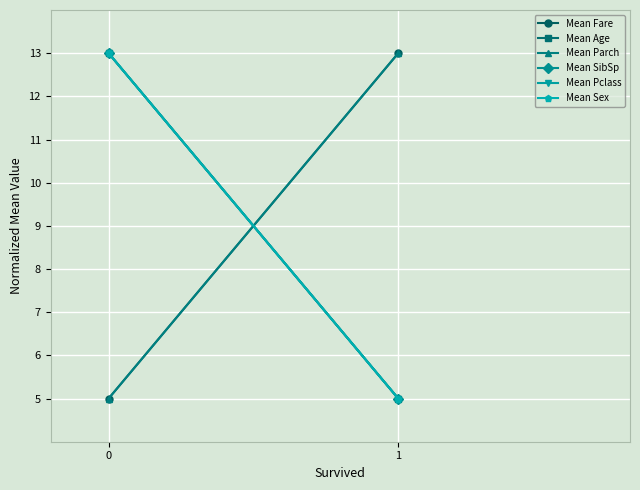

How many lines are shown in the chart?

6